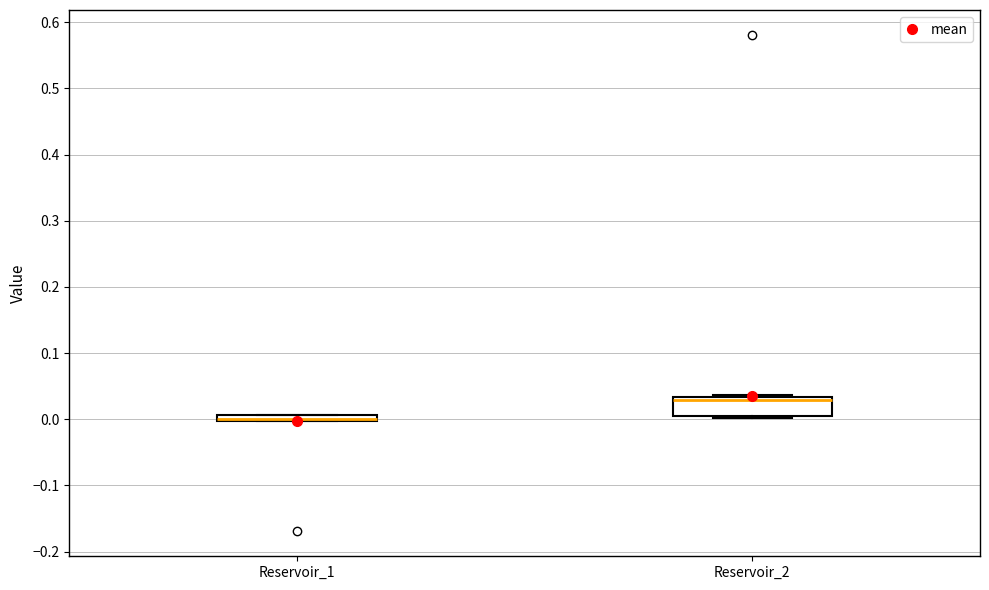

Where is the lower edge of the box for Reservoir_2 on the y-axis? The values are not printed on the chart, so give them approximately, as read against the axis.

0.01